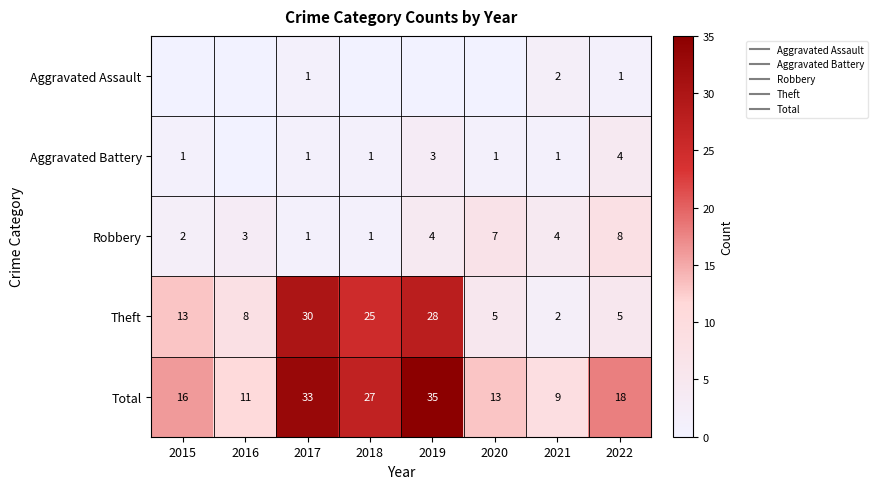

At which label is Aggravated Assault closest to 1?

2017